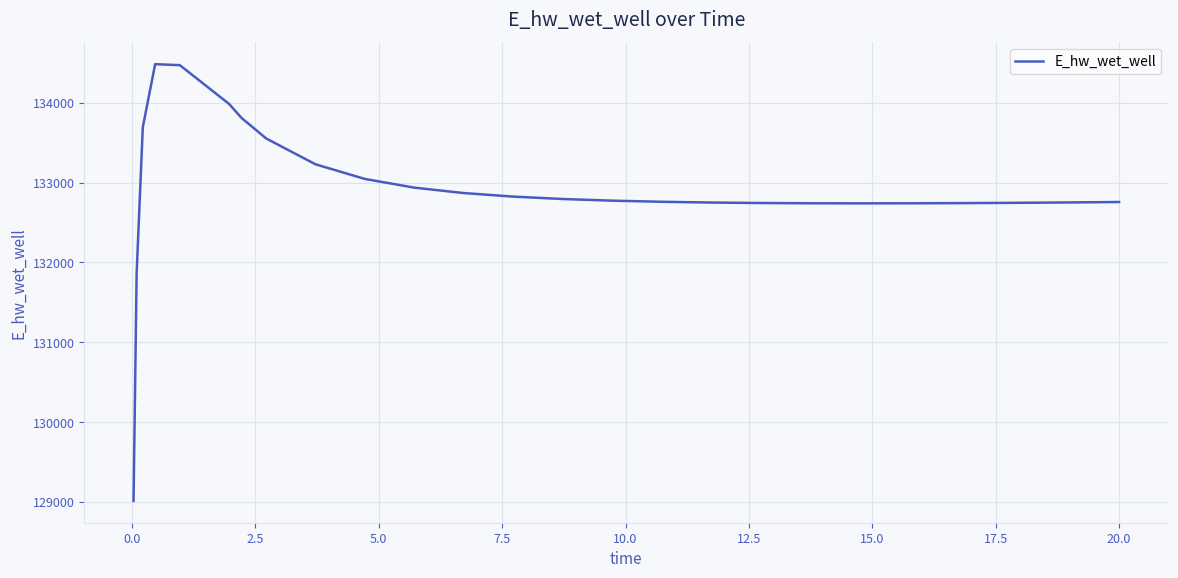

What is the difference between the maximum and minimum values?

5466.1